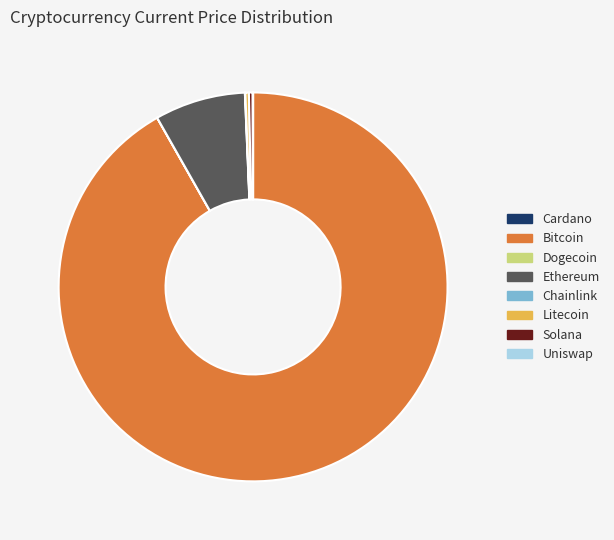

Which slice is the largest?

Bitcoin